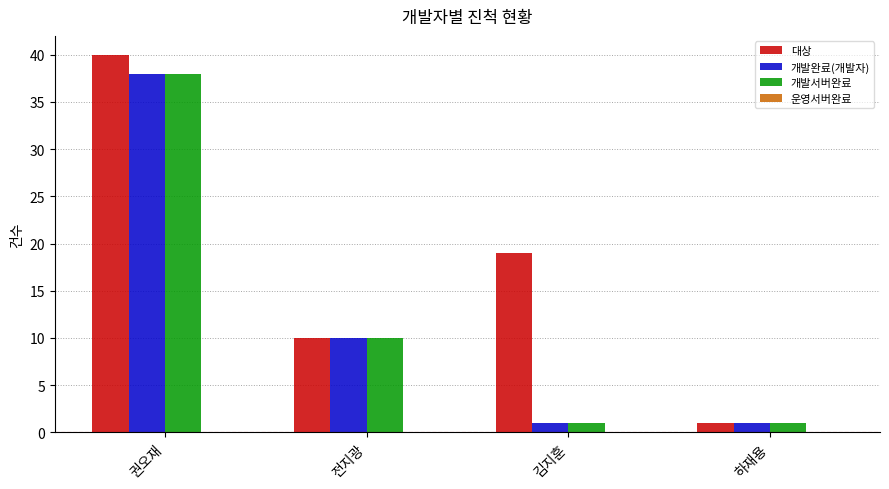

How many bars are there in total?

12